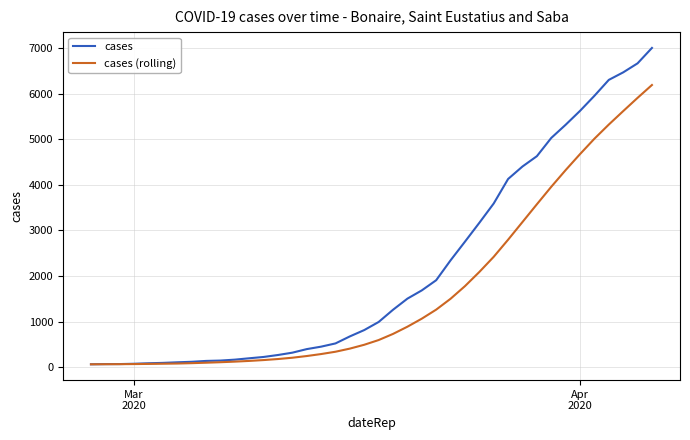

Which series has the largest total across all categories?

cases